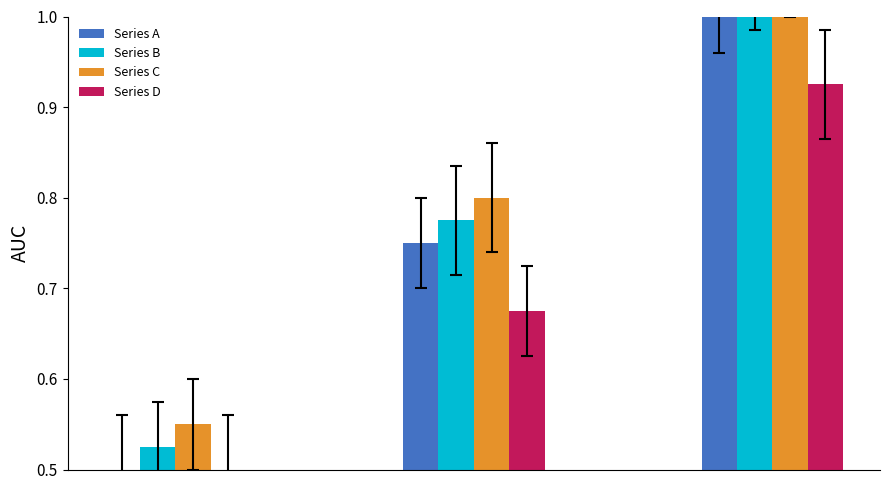

What is the value of the Series C bar at the 2nd from the left?

0.8